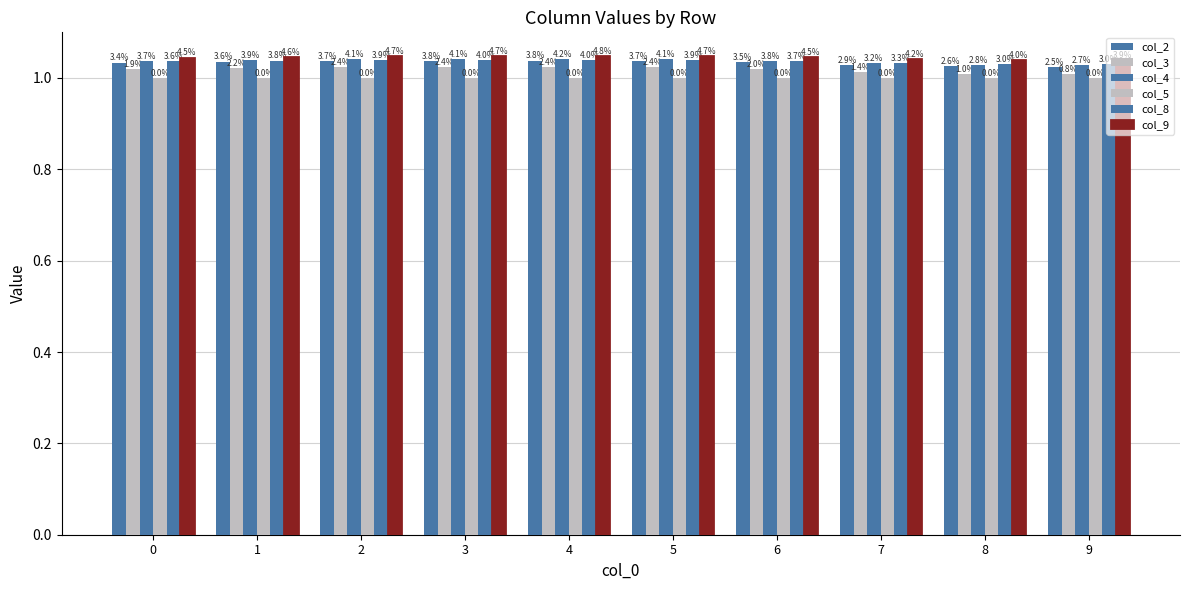

Is it true that col_2 equals 1.0 at 8?

True